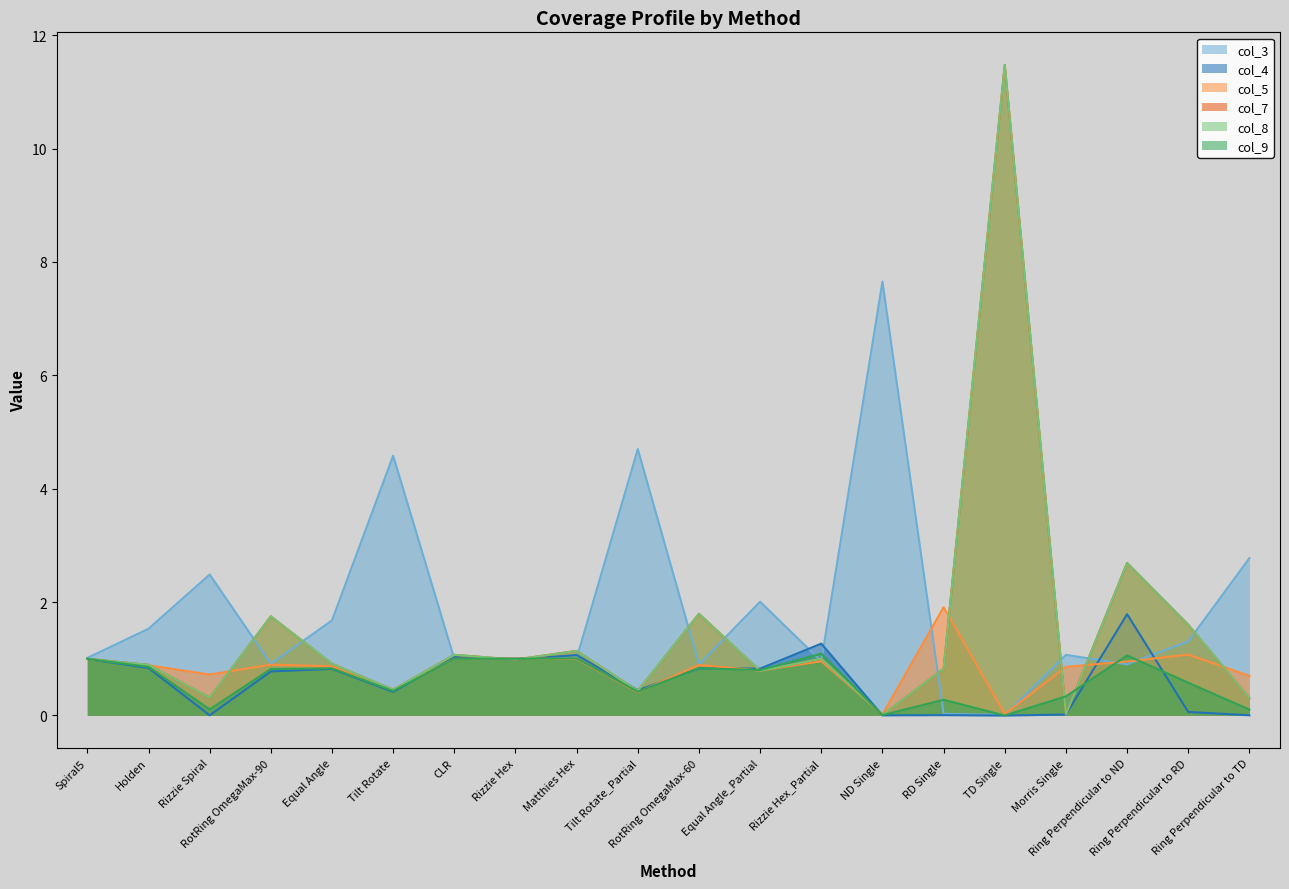

Reading left to right, list all the values displayed in this chart.

col_3: Spiral5=1.0	Holden=1.5	Rizzie Spiral=2.5	RotRing OmegaMax-90=0.9	Equal Angle=1.7	Tilt Rotate=4.6	CLR=1.0	Rizzie Hex=1.0	Matthies Hex=1.0	Tilt Rotate_Partial=4.7	RotRing OmegaMax-60=0.9	Equal Angle_Partial=2.0	Rizzie Hex_Partial=1.0	ND Single=7.7	RD Single=0.0	TD Single=0.0	Morris Single=1.1	Ring Perpendicular to ND=0.9	Ring Perpendicular to RD=1.3	Ring Perpendicular to TD=2.8
col_4: Spiral5=1.0	Holden=0.8	Rizzie Spiral=0.0	RotRing OmegaMax-90=0.8	Equal Angle=0.8	Tilt Rotate=0.4	CLR=1.0	Rizzie Hex=1.0	Matthies Hex=1.1	Tilt Rotate_Partial=0.4	RotRing OmegaMax-60=0.8	Equal Angle_Partial=0.8	Rizzie Hex_Partial=1.3	ND Single=0.0	RD Single=0.0	TD Single=-0.0	Morris Single=0.0	Ring Perpendicular to ND=1.8	Ring Perpendicular to RD=0.1	Ring Perpendicular to TD=0.0
col_5: Spiral5=1.0	Holden=0.9	Rizzie Spiral=0.7	RotRing OmegaMax-90=0.9	Equal Angle=0.9	Tilt Rotate=0.5	CLR=1.0	Rizzie Hex=1.0	Matthies Hex=1.0	Tilt Rotate_Partial=0.4	RotRing OmegaMax-60=0.9	Equal Angle_Partial=0.8	Rizzie Hex_Partial=1.0	ND Single=0.0	RD Single=1.9	TD Single=0.0	Morris Single=0.9	Ring Perpendicular to ND=1.0	Ring Perpendicular to RD=1.1	Ring Perpendicular to TD=0.7
col_7: Spiral5=1.0	Holden=0.9	Rizzie Spiral=0.3	RotRing OmegaMax-90=1.7	Equal Angle=0.9	Tilt Rotate=0.5	CLR=1.1	Rizzie Hex=1.0	Matthies Hex=1.1	Tilt Rotate_Partial=0.4	RotRing OmegaMax-60=1.8	Equal Angle_Partial=0.8	Rizzie Hex_Partial=1.0	ND Single=0.0	RD Single=0.8	TD Single=11.5	Morris Single=0.0	Ring Perpendicular to ND=2.7	Ring Perpendicular to RD=1.6	Ring Perpendicular to TD=0.3
col_8: Spiral5=1.0	Holden=0.9	Rizzie Spiral=0.3	RotRing OmegaMax-90=1.7	Equal Angle=0.9	Tilt Rotate=0.5	CLR=1.1	Rizzie Hex=1.0	Matthies Hex=1.1	Tilt Rotate_Partial=0.4	RotRing OmegaMax-60=1.8	Equal Angle_Partial=0.8	Rizzie Hex_Partial=1.0	ND Single=0.0	RD Single=0.8	TD Single=11.5	Morris Single=0.0	Ring Perpendicular to ND=2.7	Ring Perpendicular to RD=1.6	Ring Perpendicular to TD=0.3
col_9: Spiral5=1.0	Holden=0.9	Rizzie Spiral=0.1	RotRing OmegaMax-90=0.8	Equal Angle=0.8	Tilt Rotate=0.4	CLR=1.0	Rizzie Hex=1.0	Matthies Hex=1.0	Tilt Rotate_Partial=0.4	RotRing OmegaMax-60=0.8	Equal Angle_Partial=0.8	Rizzie Hex_Partial=1.1	ND Single=0.0	RD Single=0.3	TD Single=-0.0	Morris Single=0.3	Ring Perpendicular to ND=1.1	Ring Perpendicular to RD=0.6	Ring Perpendicular to TD=0.1